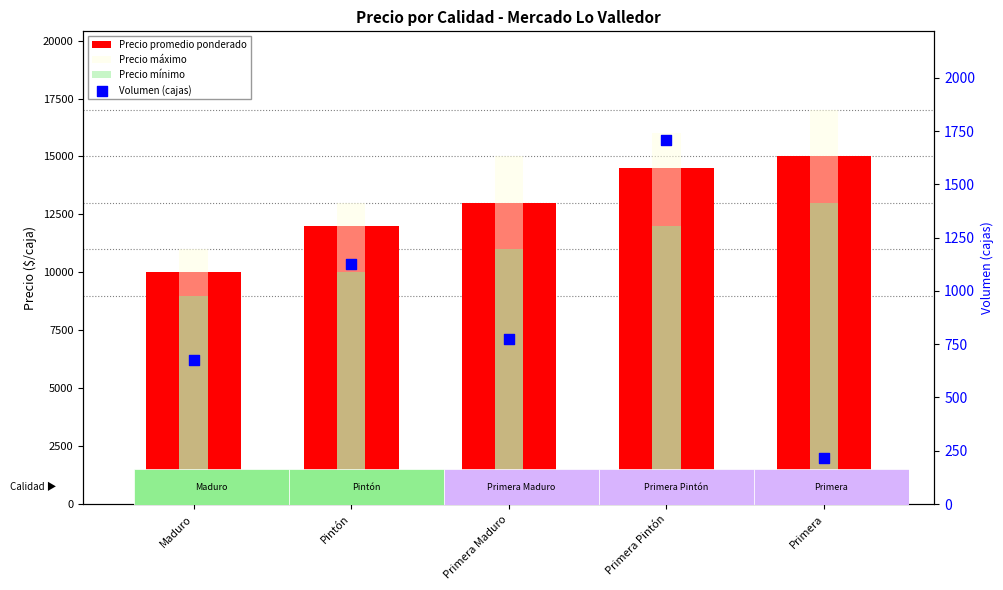

What are all the series names shown in the legend?

Precio promedio ponderado, Precio máximo, Precio mínimo, Volumen (cajas)